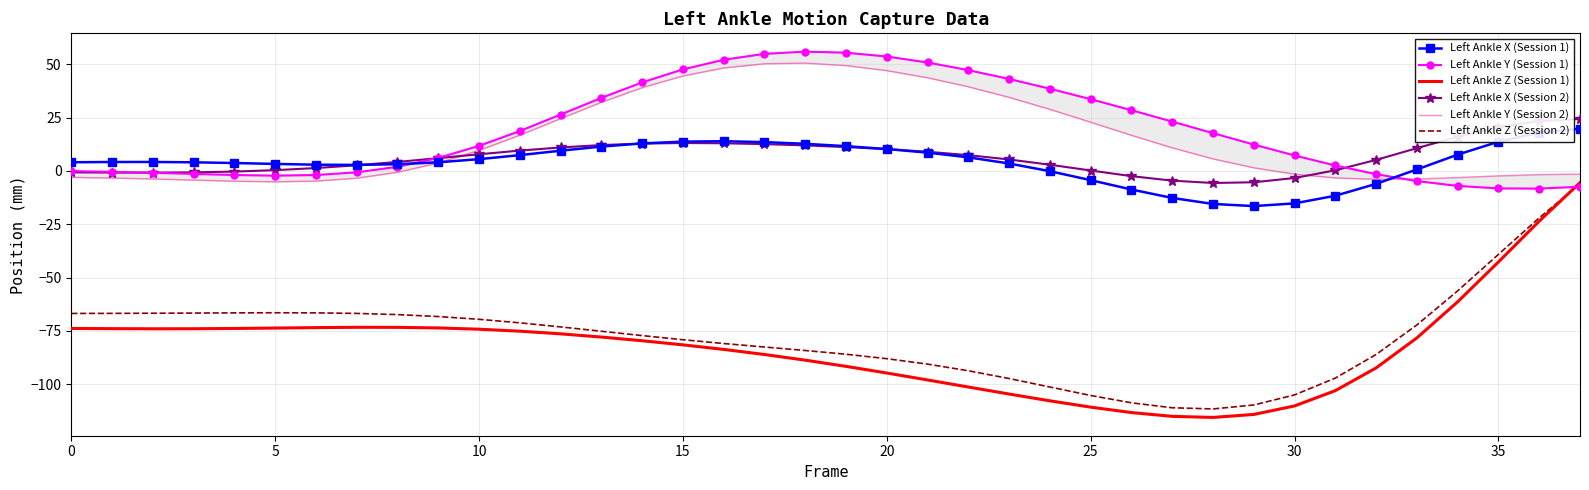

How many lines are shown in the chart?

6